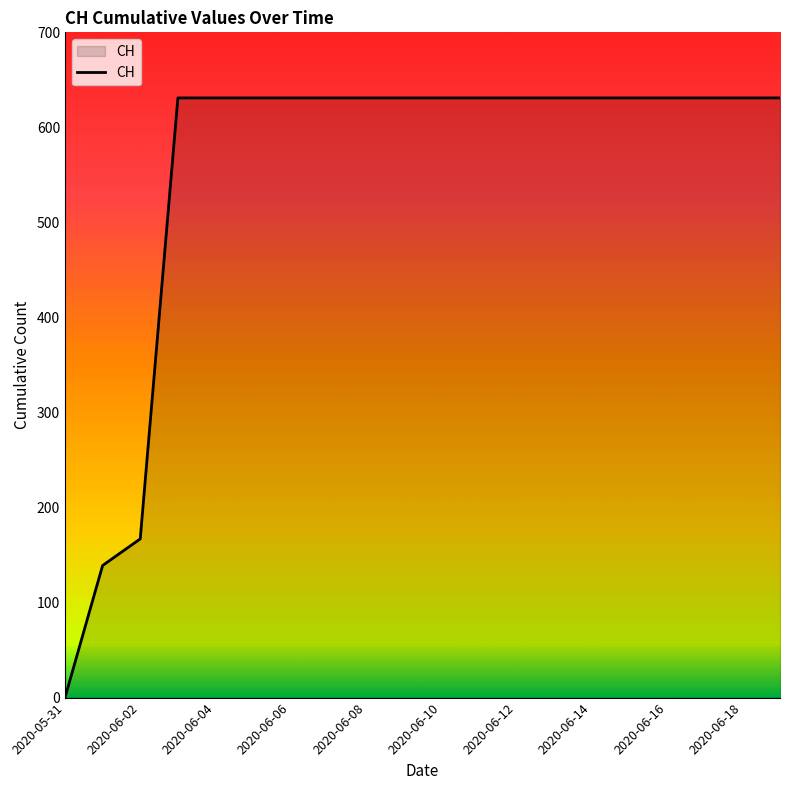

How many series are shown in this chart?

1